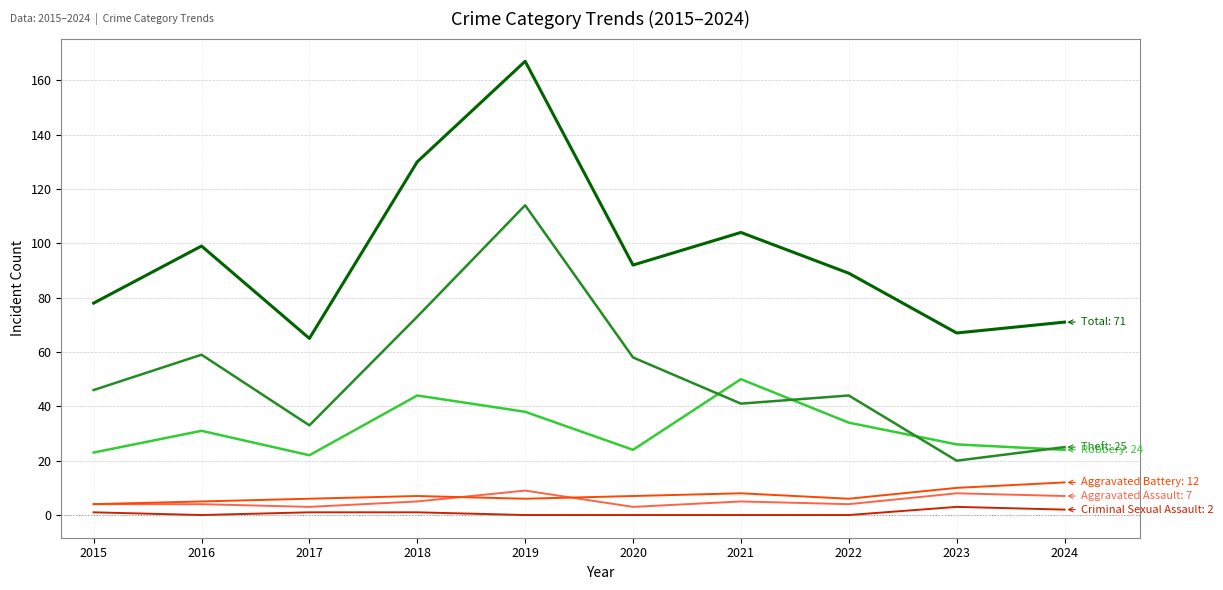

At which category is the sum across all series the highest?

2019